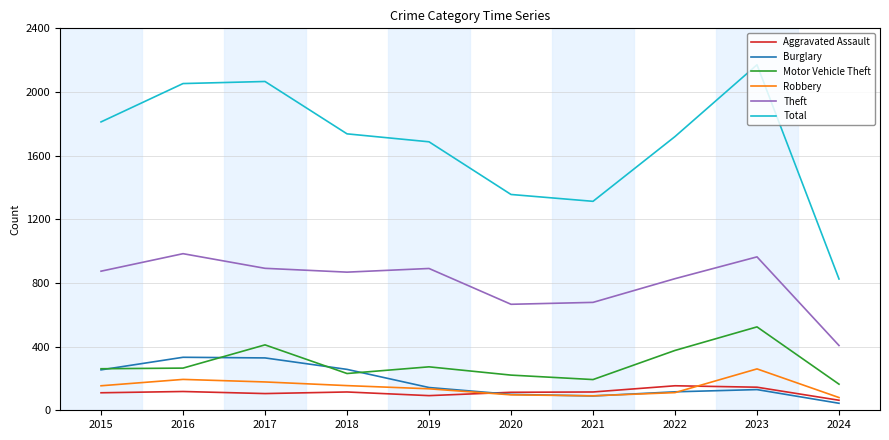

What are all the series names shown in the legend?

Aggravated Assault, Burglary, Motor Vehicle Theft, Robbery, Theft, Total